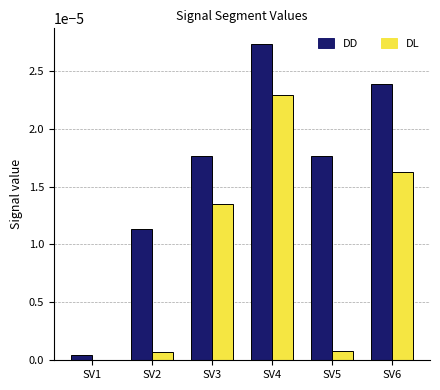

Which series changed the most between SV3 and SV6?

DD